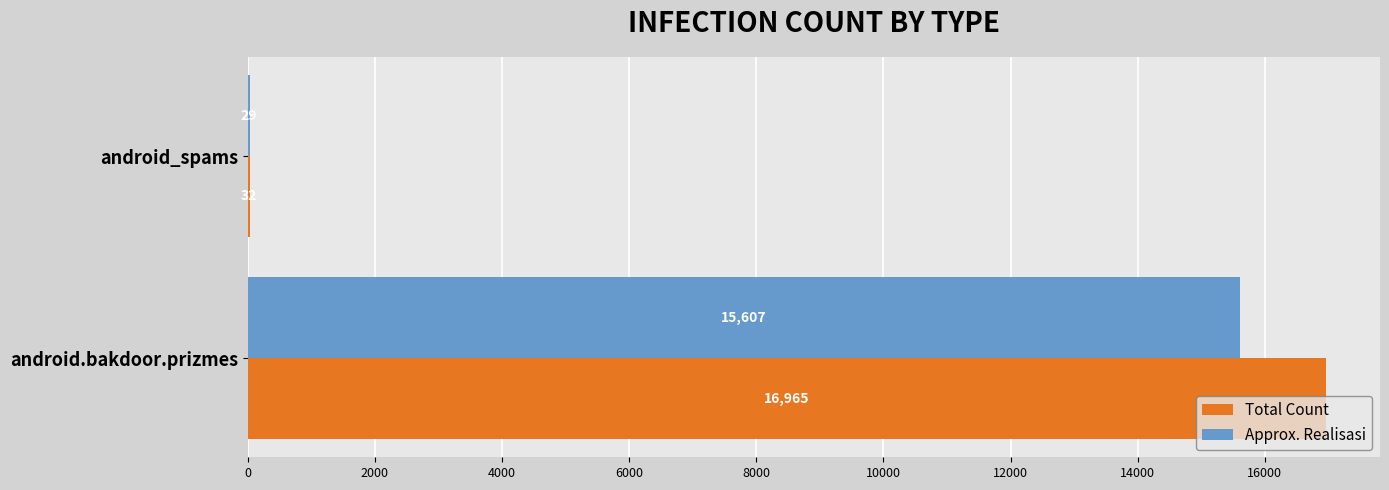

What is the maximum value shown in the chart?

16965.0